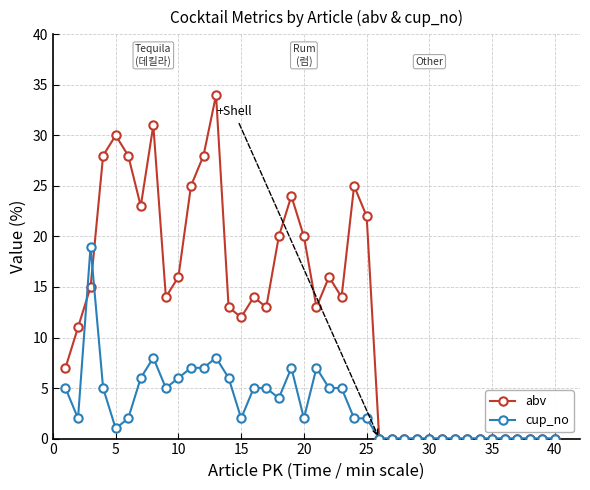

What is the highest value of the abv series?

34